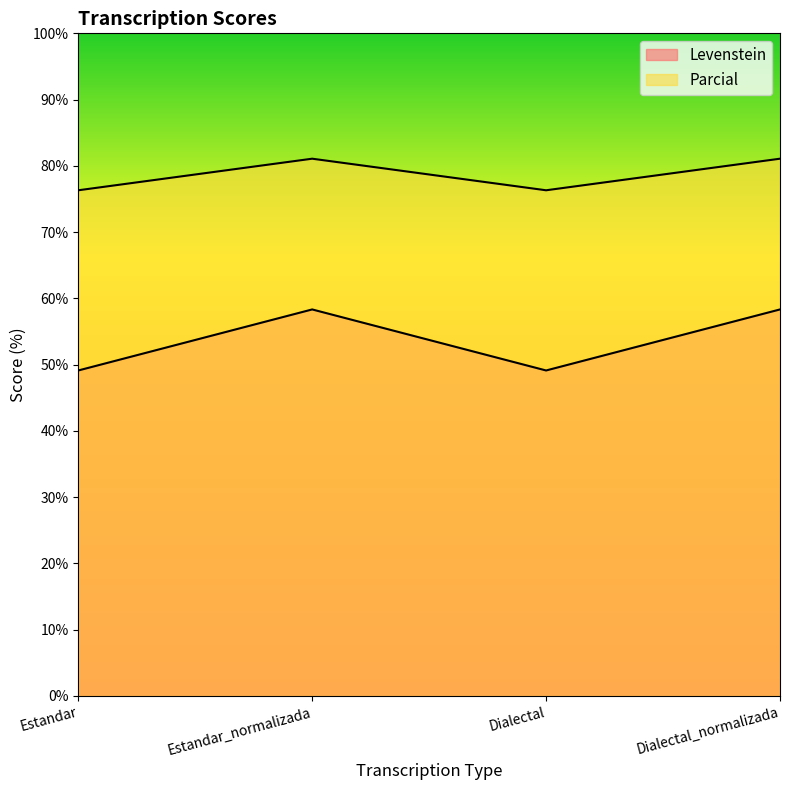

How many interior local valleys does the Parcial series have?

1